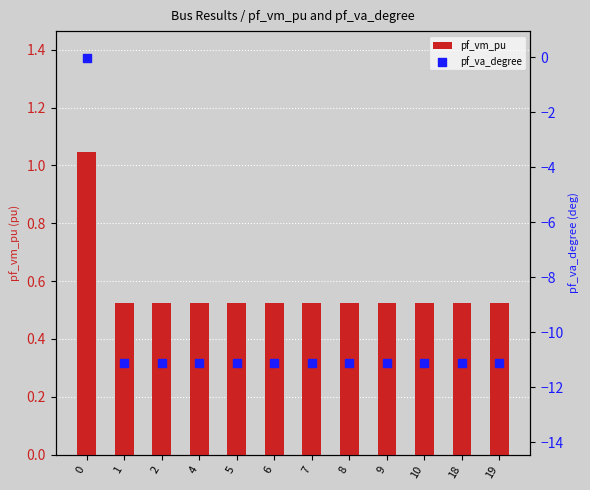

Which series has the widest spread of Y values?

pf_va_degree